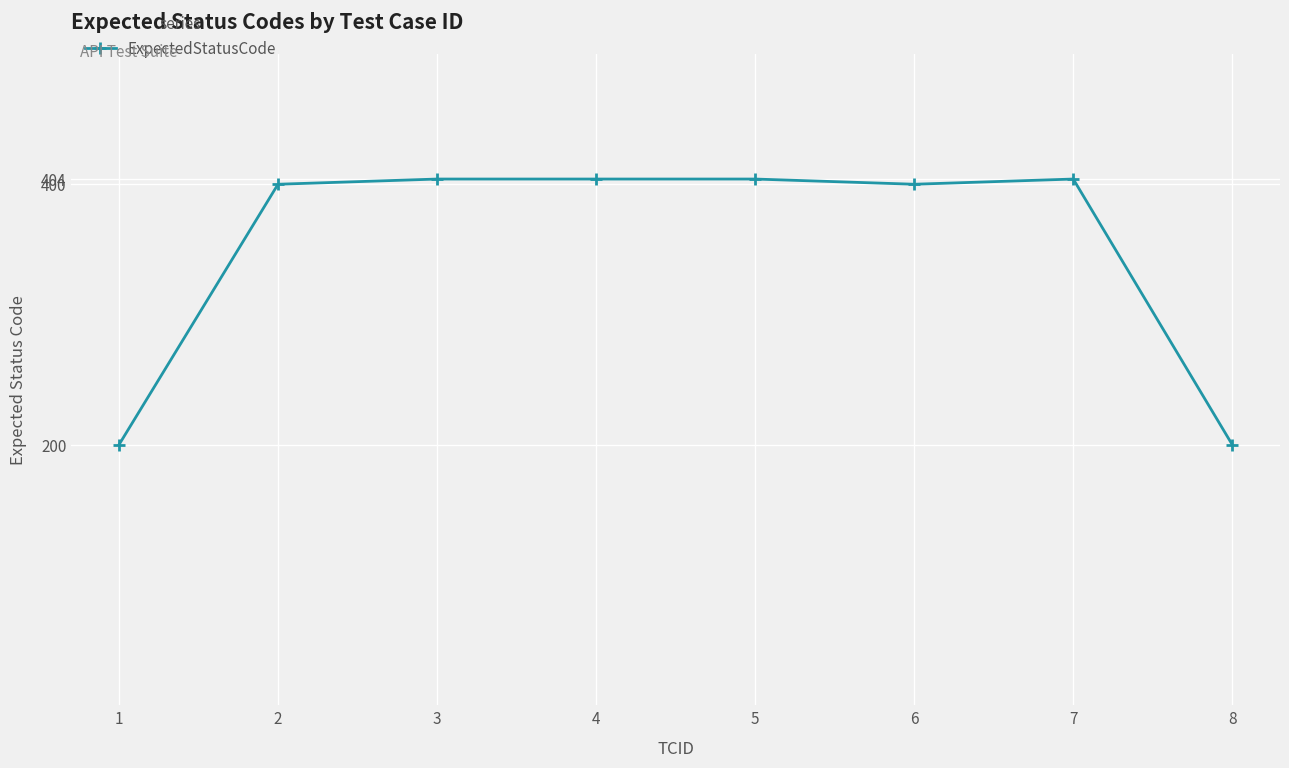

True or false: there are more than 0 points higher than both neighbors.

True